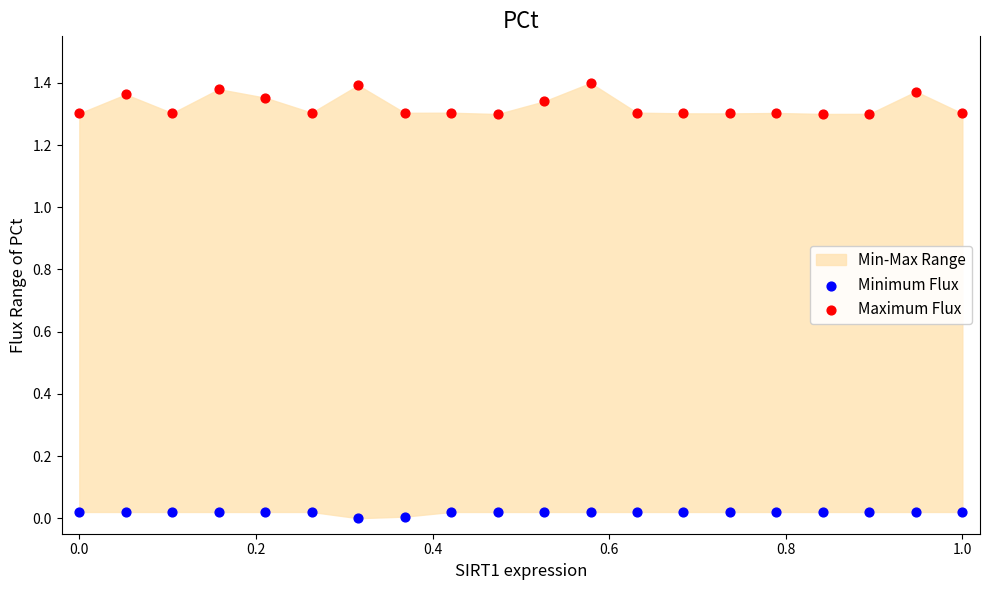

Which series has the widest spread of Y values?

Maximum Flux